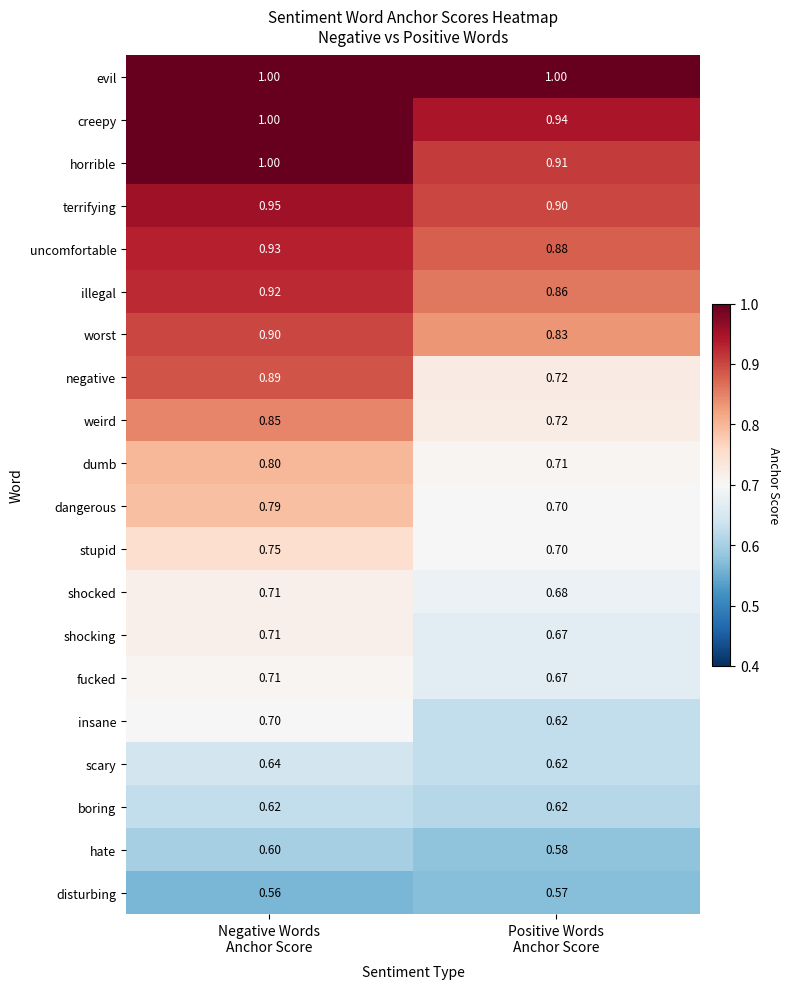

Which series has the largest total across all categories?

evil